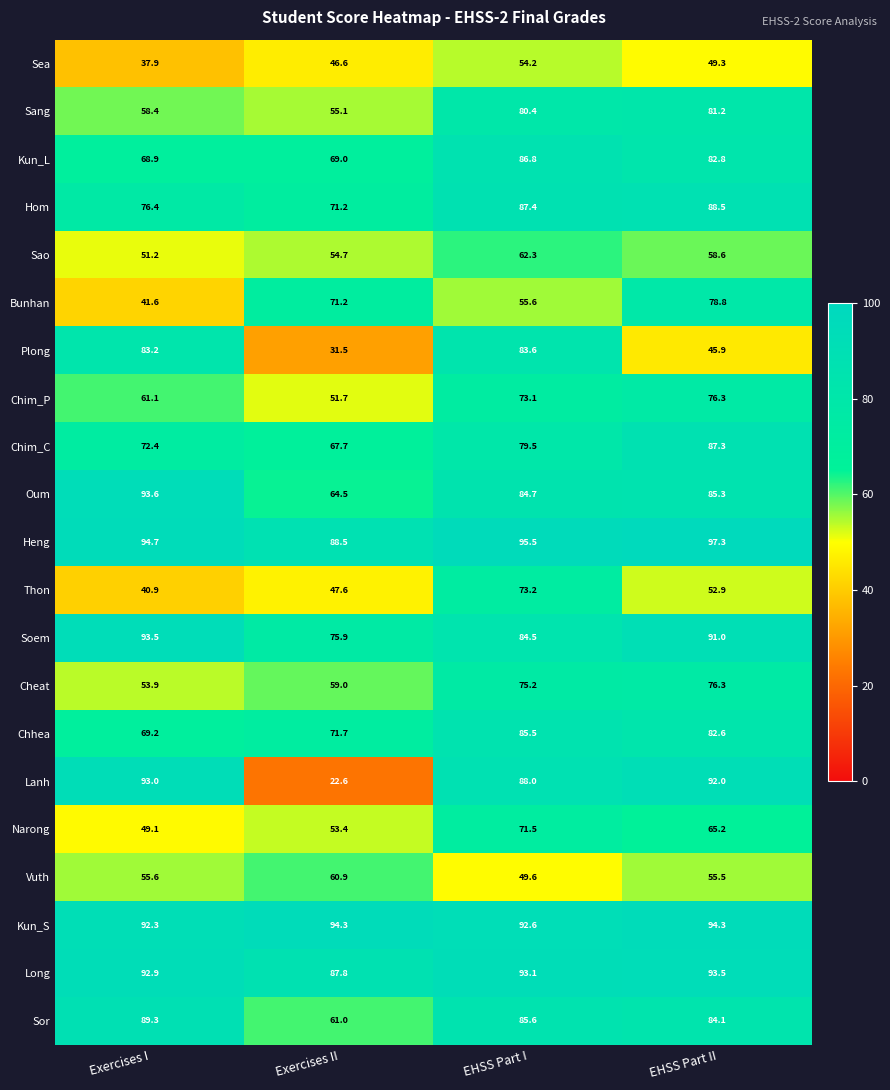

What value does the Long series have at Exercises II?

87.8